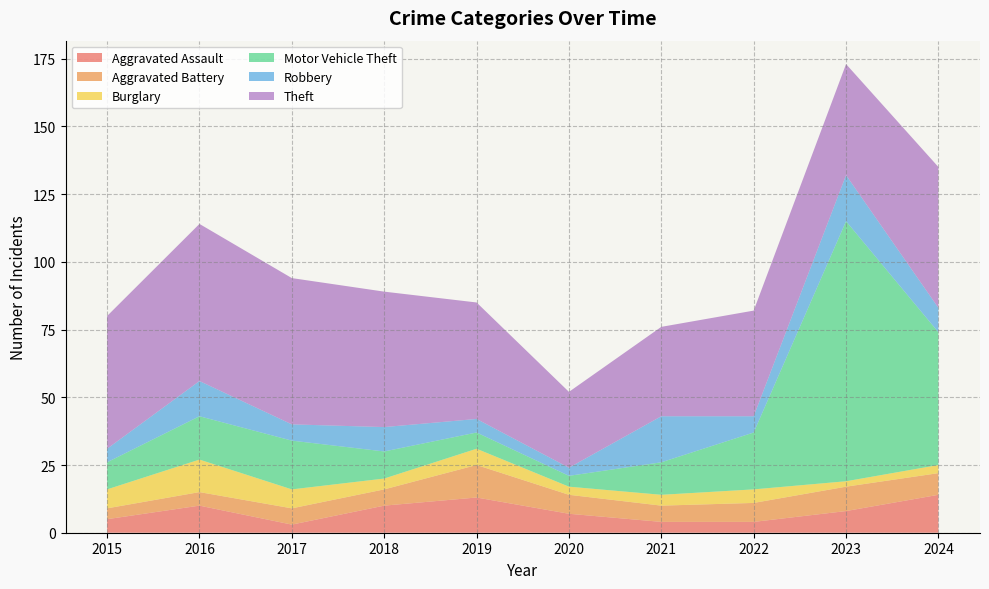

Reading left to right, extract all data points from this chart.

Aggravated Assault: 5	10	3	10	13	7	4	4	8	14
Aggravated Battery: 4	5	6	6	12	7	6	7	9	8
Burglary: 7	12	7	4	6	3	4	5	2	3
Motor Vehicle Theft: 10	16	18	10	6	4	12	21	96	49
Robbery: 5	13	6	9	5	3	17	6	17	9
Theft: 49	58	54	50	43	28	33	39	41	52